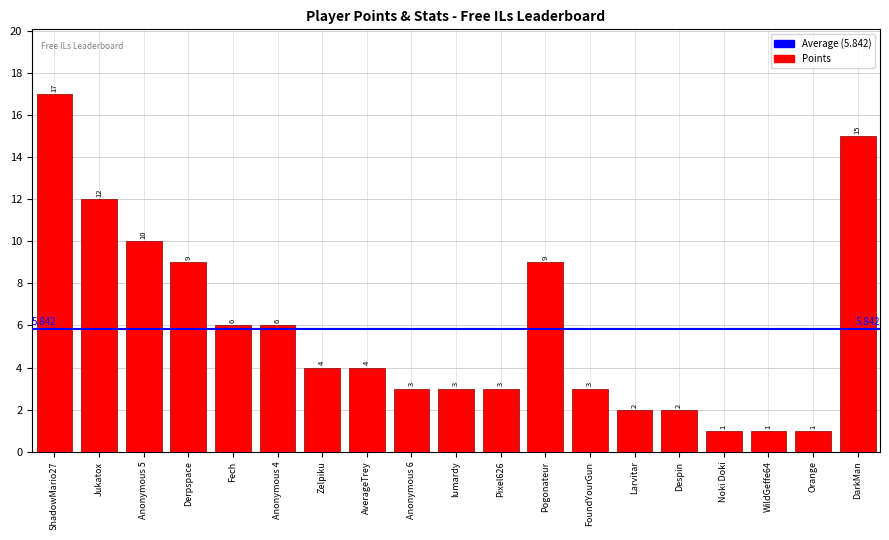

What is the label of the 14th bar from the left?

Larvitar